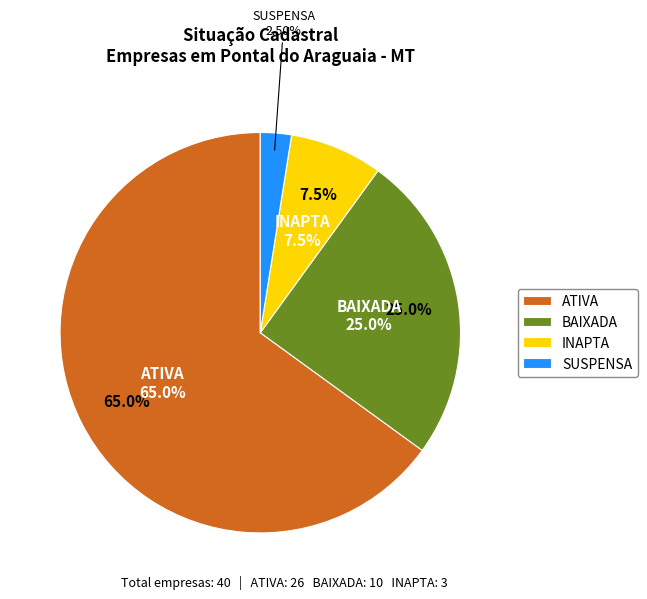

To the nearest percent, what is the difference between the ATIVA and SUSPENSA slice percentages?

62%